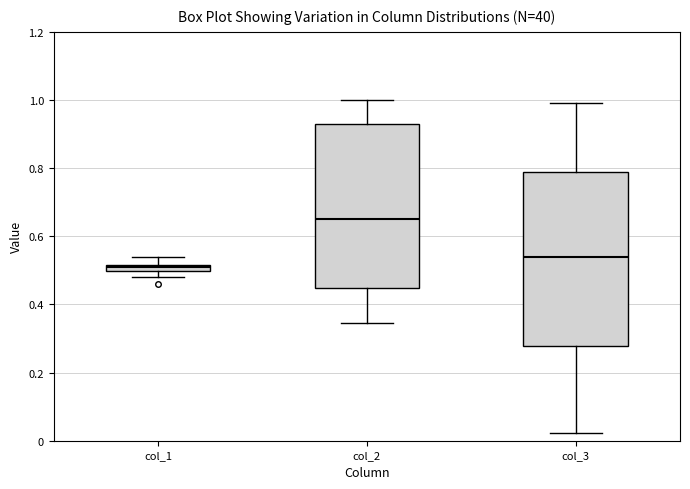

Comparing the boxes themselves (not the whiskers), which one is the tallest?

col_3